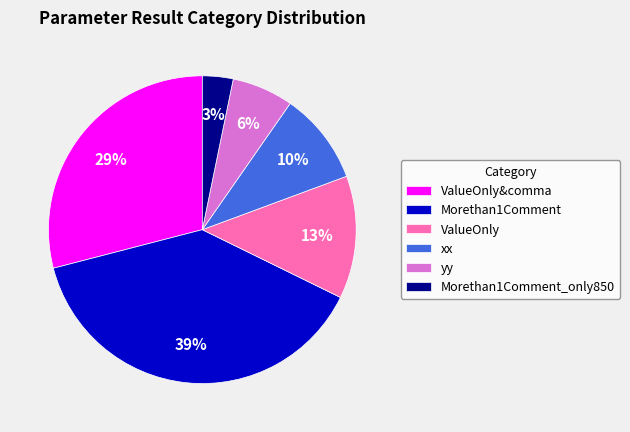

To the nearest percent, what is the combined percentage of Morethan1Comment_only850 and xx?

13%